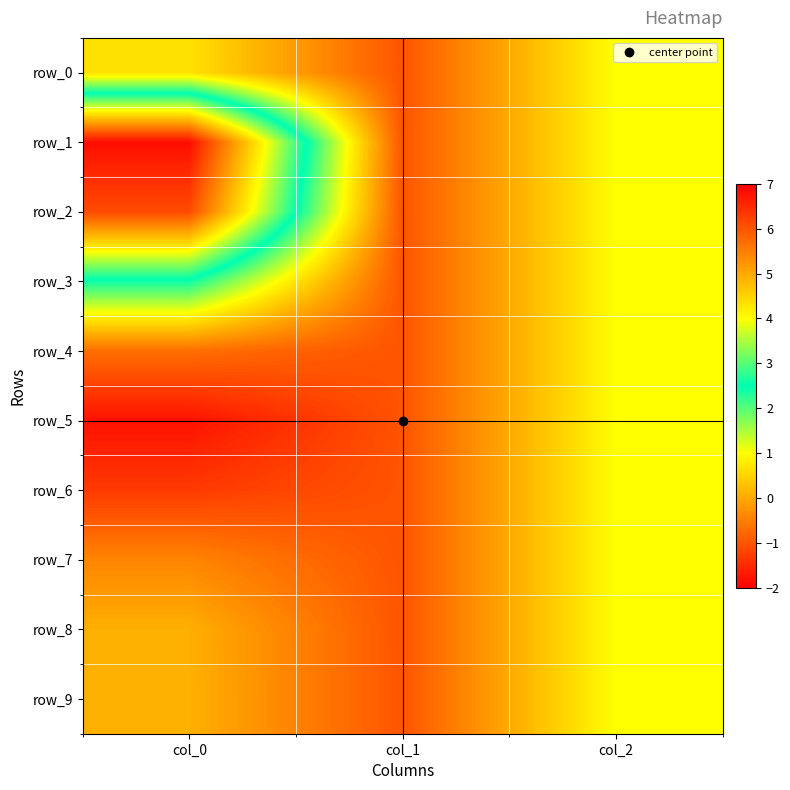

How many values in row_9 are above zero?

2